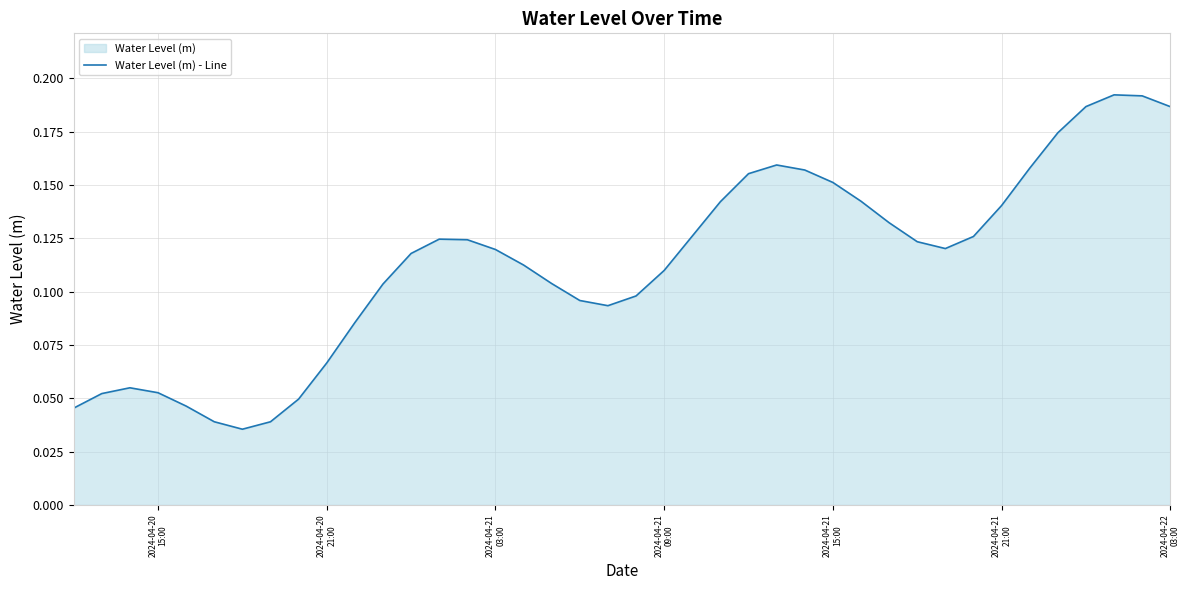

The chart shows a value of 0.2 at 24. True or false?

False